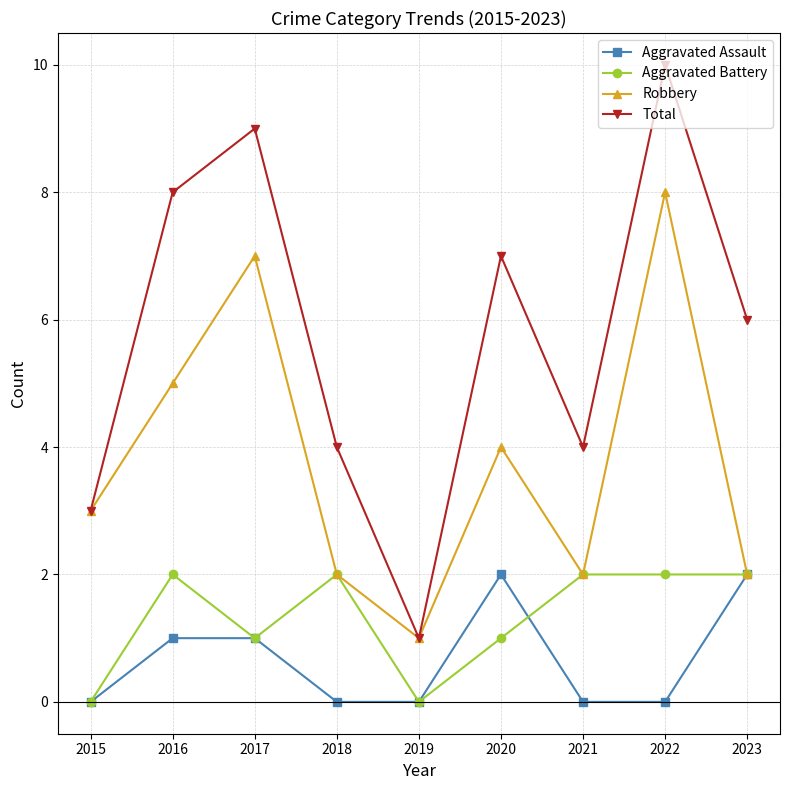

At which category is the sum across all series the highest?

2022